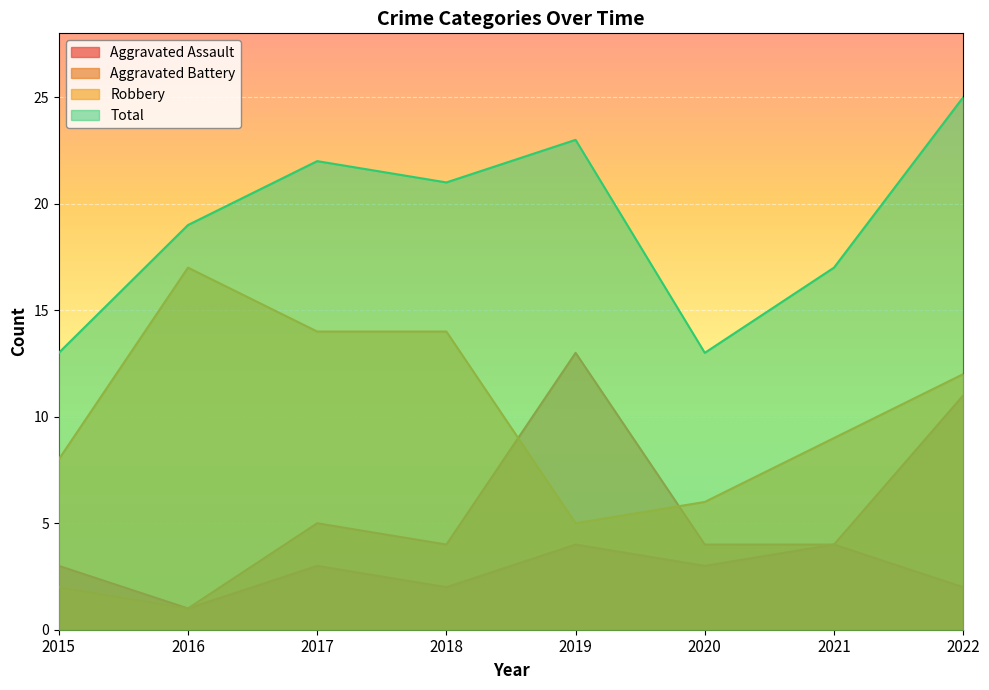

What is the smallest value displayed?

1